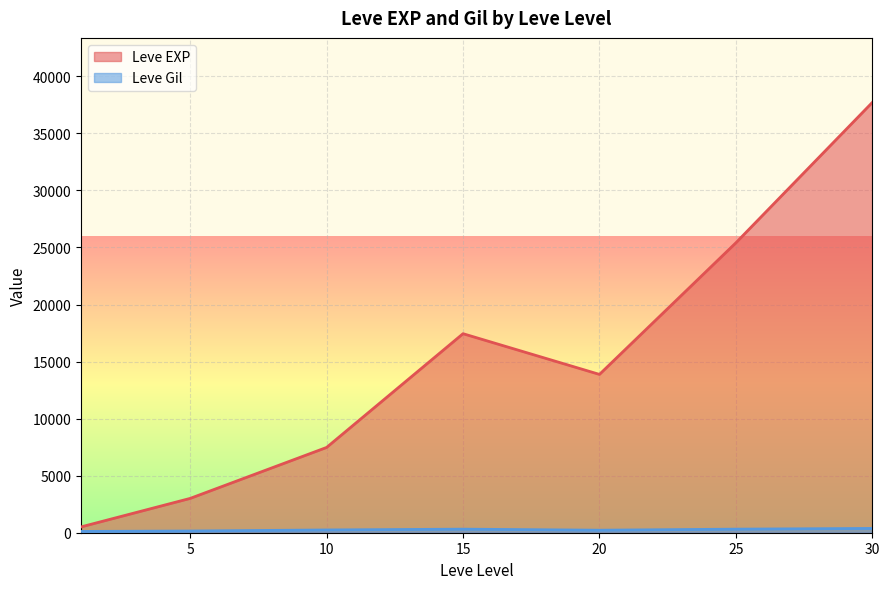

Between 15 and 25, which series saw the biggest shift?

Leve EXP